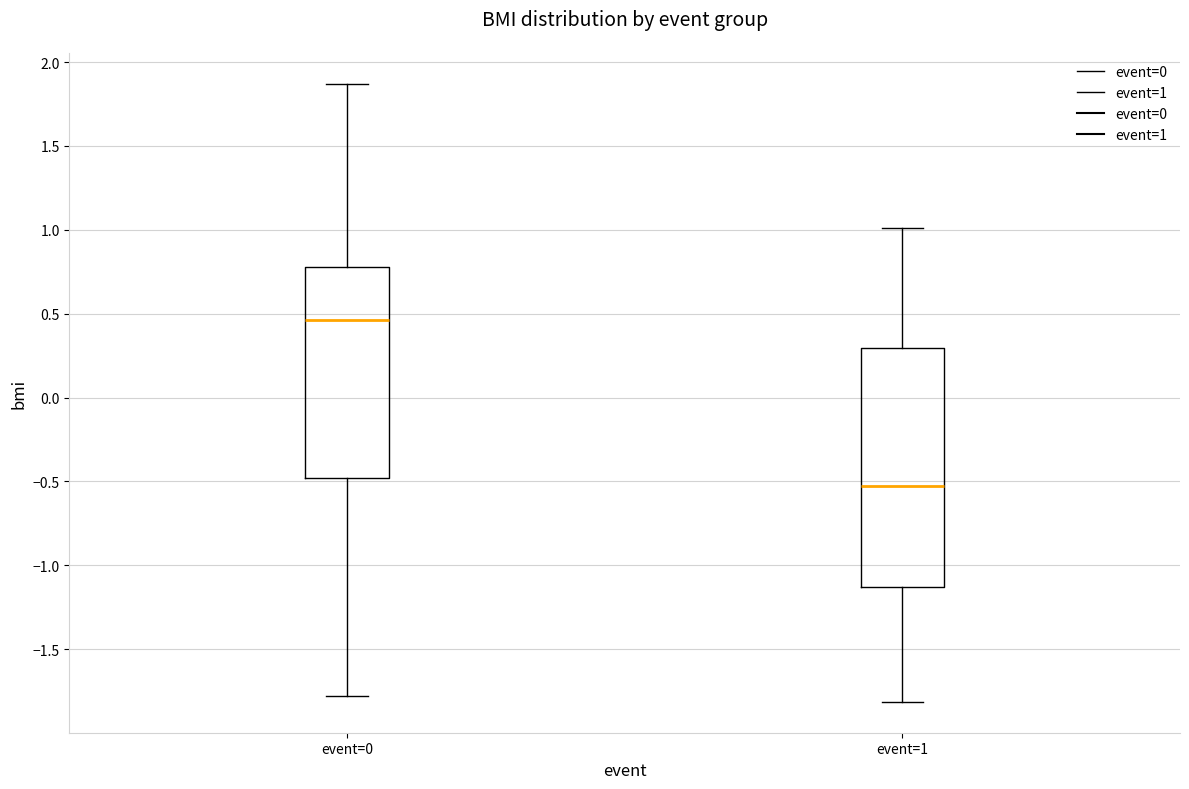

Reading left to right, transcribe this box plot: for each box, give where its median line is, the range the box spans, and where its two whiskers end, as read against the y-axis. The values are not printed on the chart, so give them approximately, as read against the axis.

event=0: median 0.45, box -0.50 to 0.80, whiskers -1.80 to 1.85
event=1: median -0.55, box -1.15 to 0.30, whiskers -1.80 to 1.00